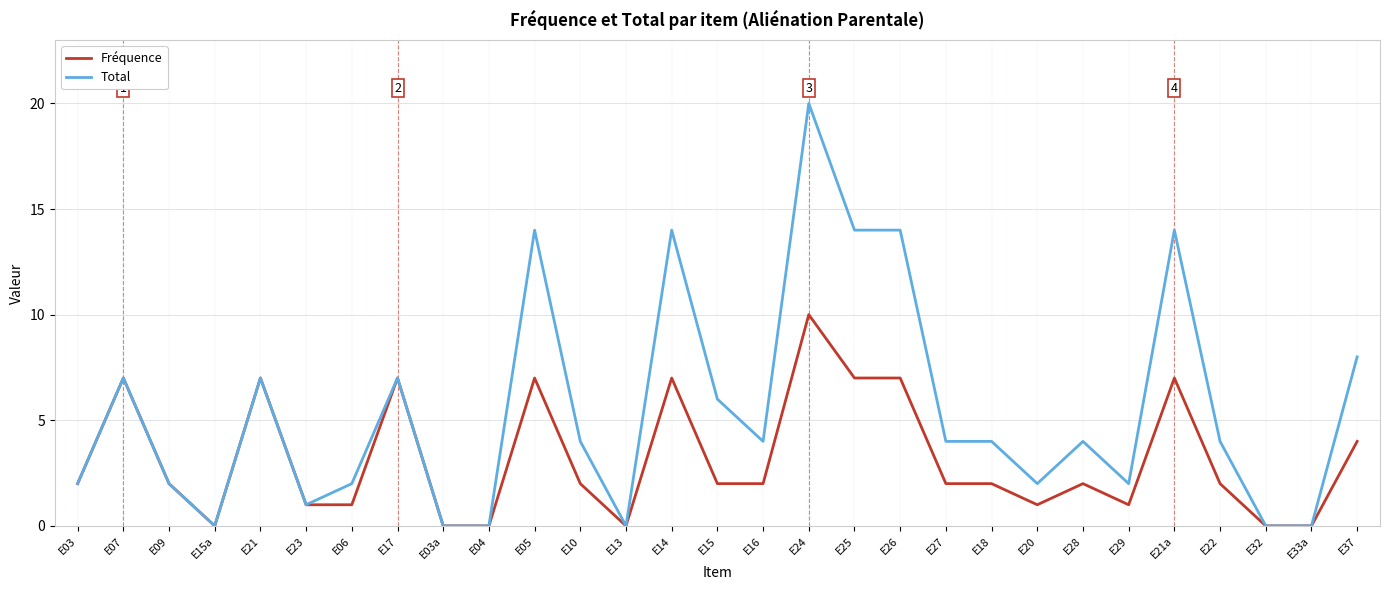

The value of Total at E22 is 4. True or false?

True